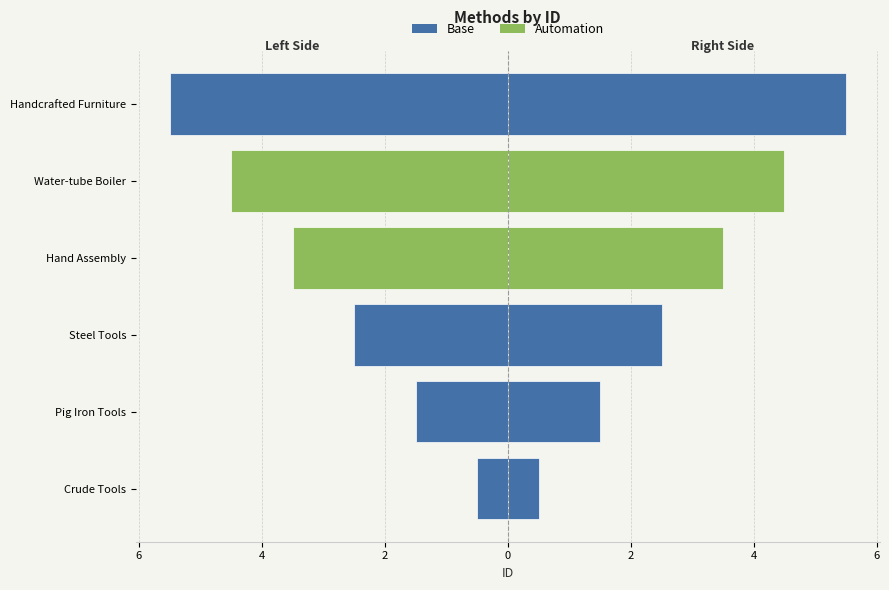

What is the spread (max minus min) of values at Steel Tools?

5.0